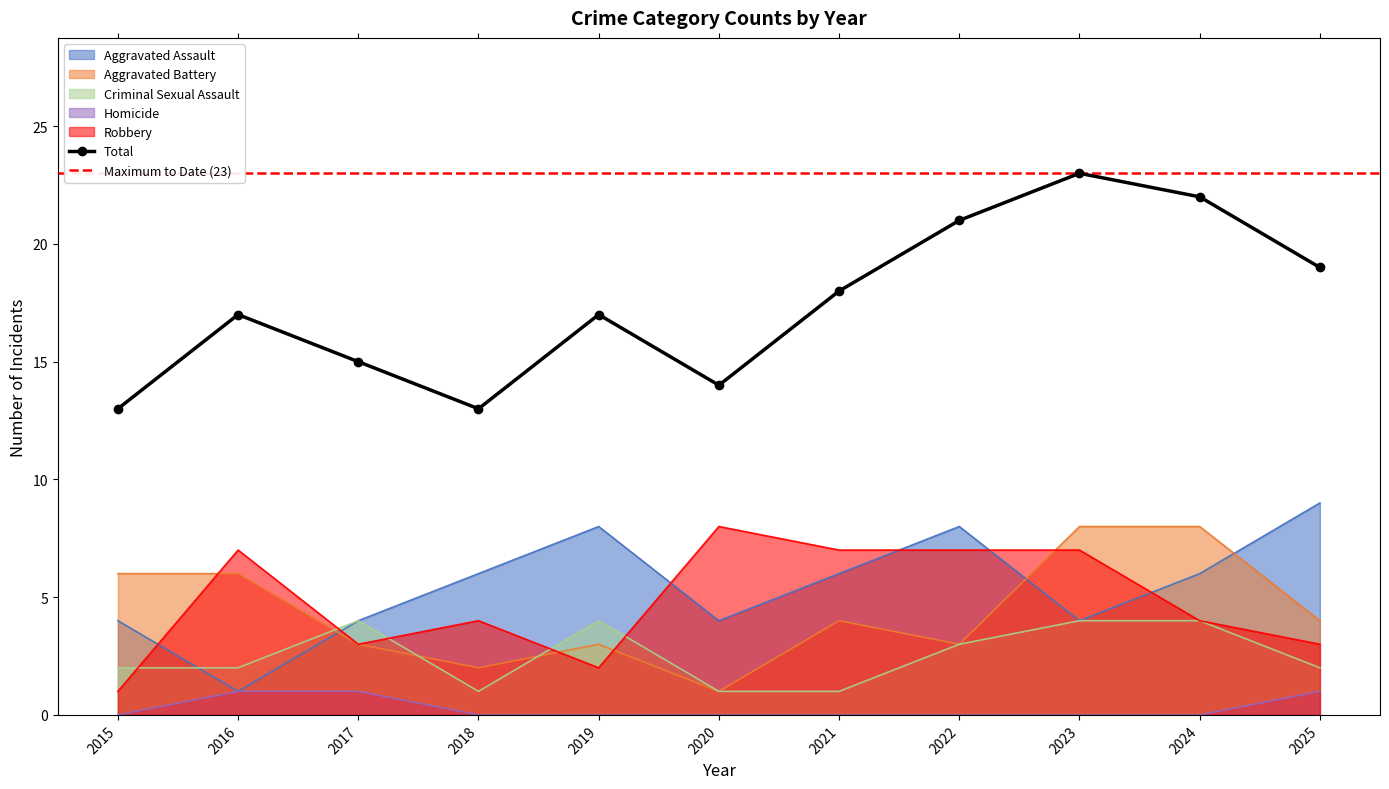

Reading right to left, extract all data points from this chart.

Aggravated Assault: 2025=9	2024=6	2023=4	2022=8	2021=6	2020=4	2019=8	2018=6	2017=4	2016=1	2015=4
Aggravated Battery: 2025=4	2024=8	2023=8	2022=3	2021=4	2020=1	2019=3	2018=2	2017=3	2016=6	2015=6
Criminal Sexual Assault: 2025=2	2024=4	2023=4	2022=3	2021=1	2020=1	2019=4	2018=1	2017=4	2016=2	2015=2
Homicide: 2025=1	2024=0	2023=0	2022=0	2021=0	2020=0	2019=0	2018=0	2017=1	2016=1	2015=0
Robbery: 2025=3	2024=4	2023=7	2022=7	2021=7	2020=8	2019=2	2018=4	2017=3	2016=7	2015=1
Total: 2025=19	2024=22	2023=23	2022=21	2021=18	2020=14	2019=17	2018=13	2017=15	2016=17	2015=13